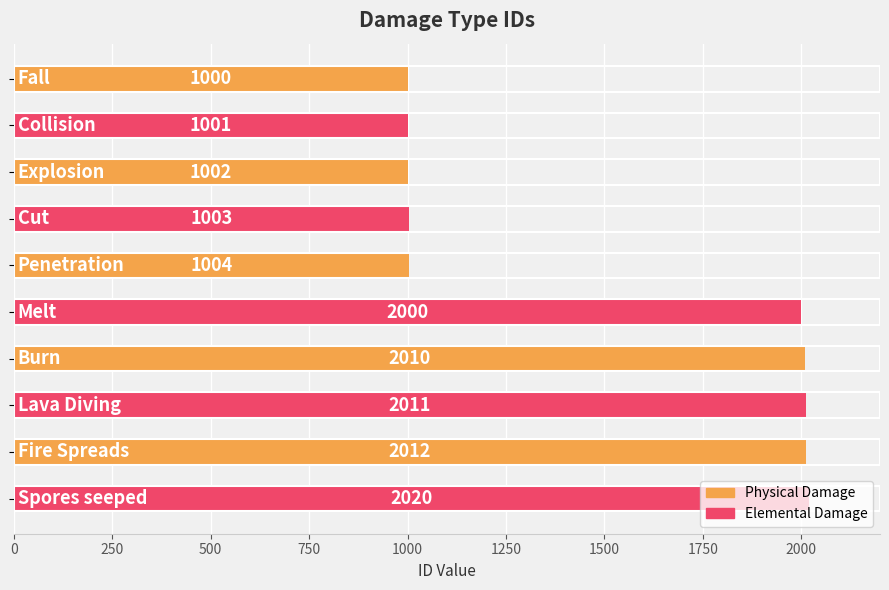

What is the value of the 6th bar from the top?

2000